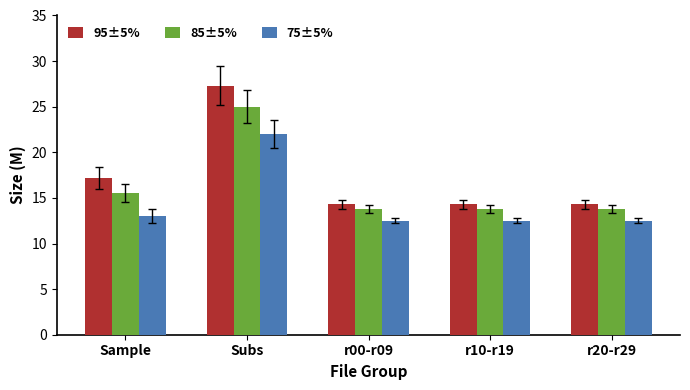

Rank the series by their average value, from lowest to highest.

75±5%, 85±5%, 95±5%